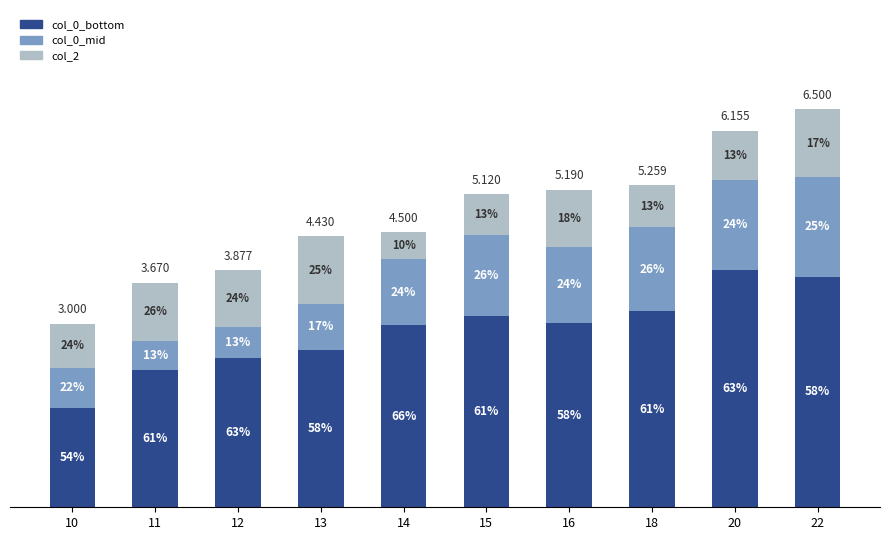

Does the chart contain any negative values?

No